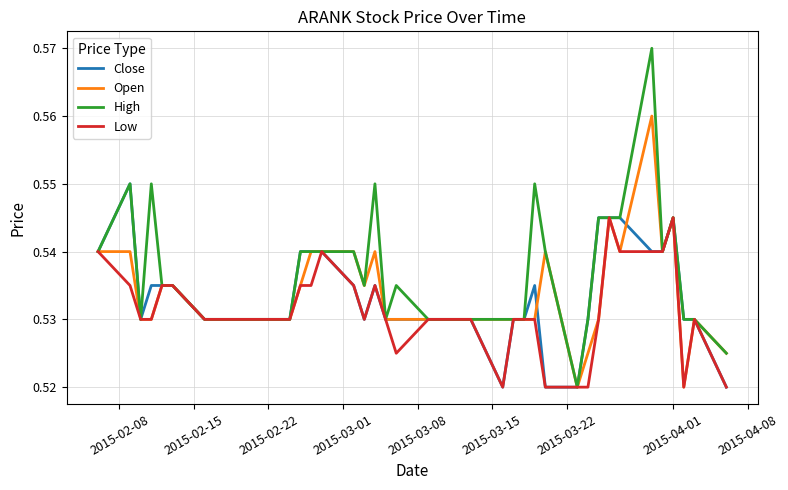

List the series in order of their peak value, highest first.

High, Open, Close, Low